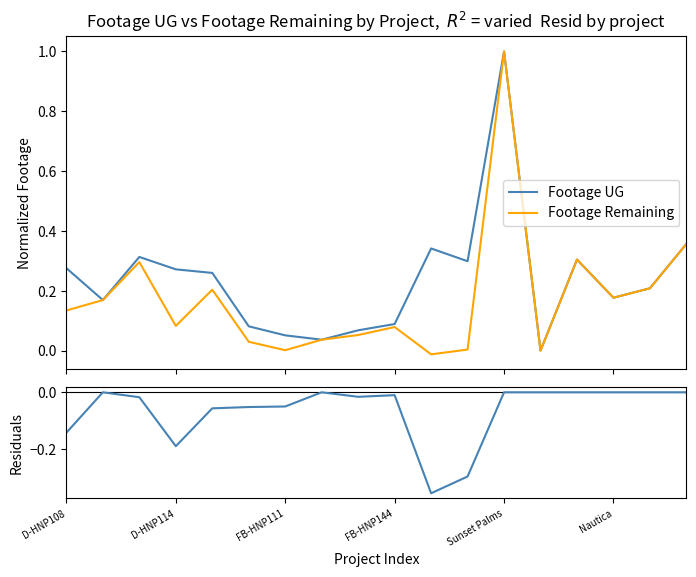

At how many categories does at least one series exceed 0?

18